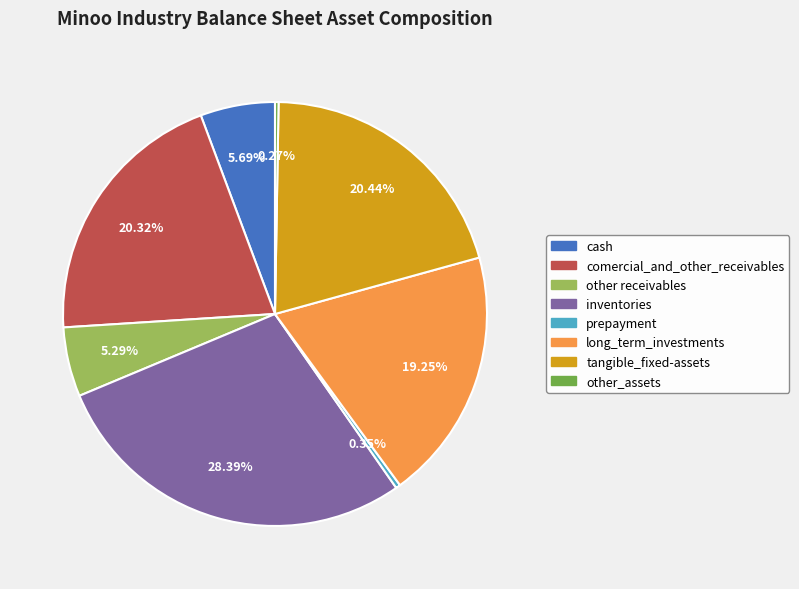

Combined, what portion of the pie is cash and other receivables?

11.0%